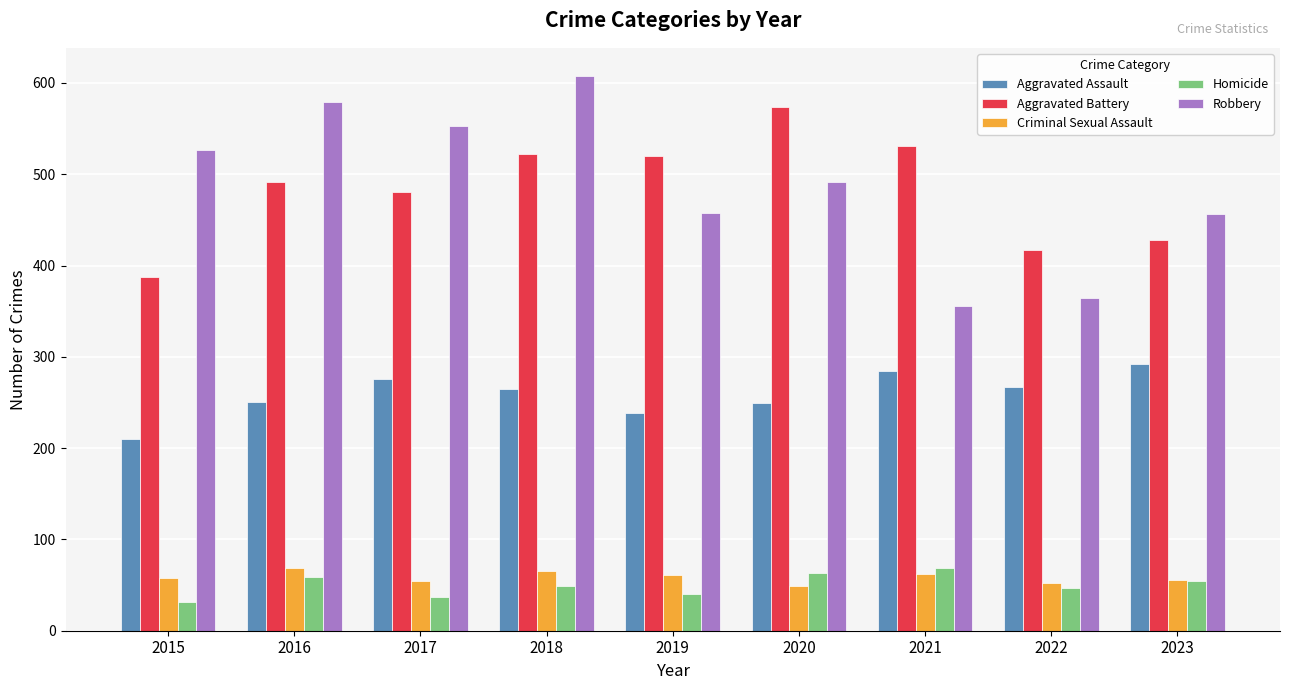

At which label does Homicide reach its peak?

2021